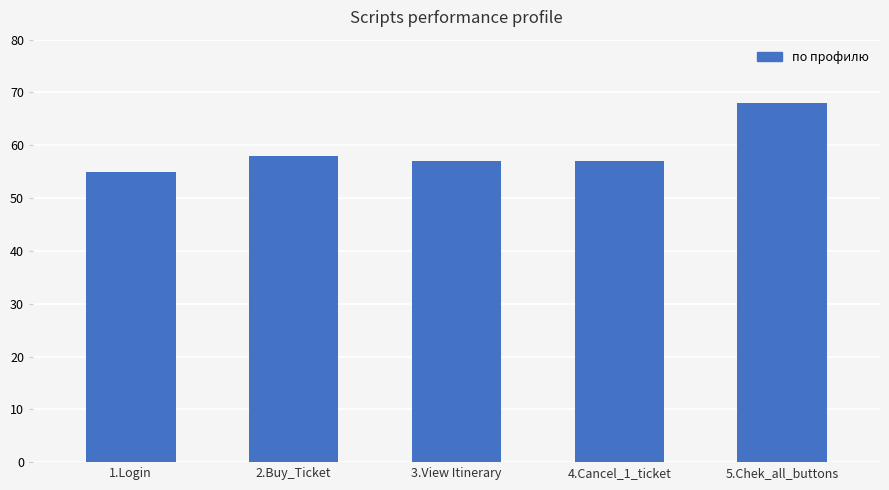

What is the sum of all values?

295